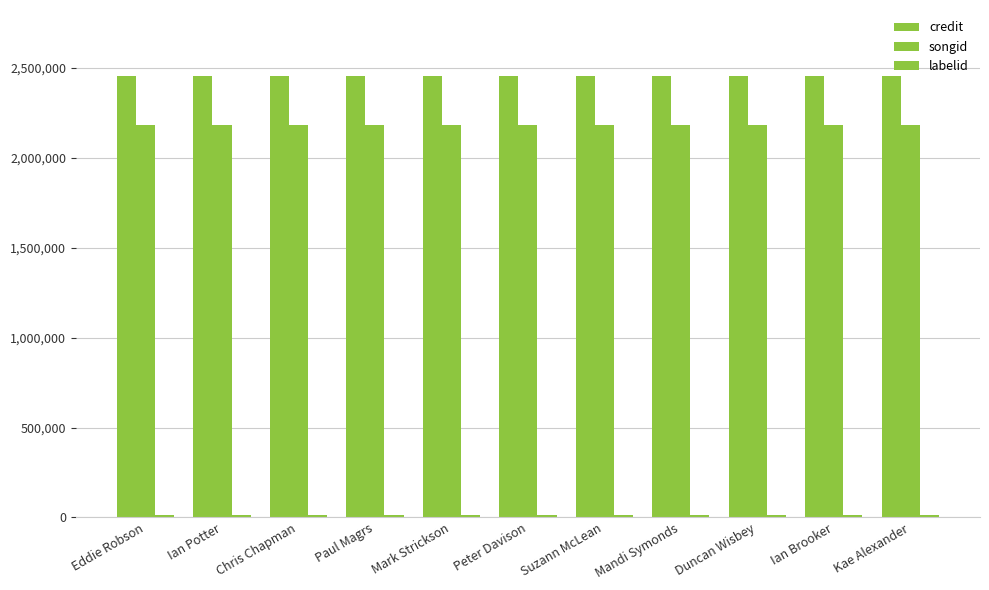

At which category is the sum across all series the highest?

Eddie Robson